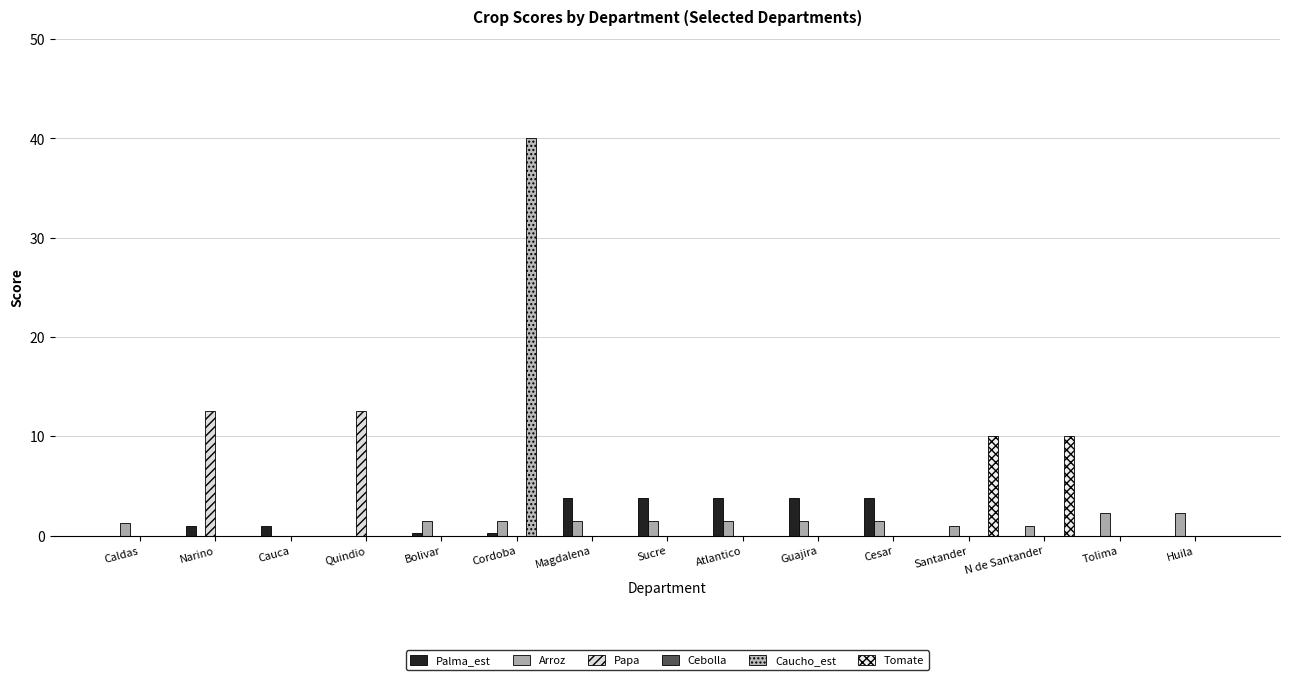

Which has a higher value, Cauca or Cesar?

Cesar